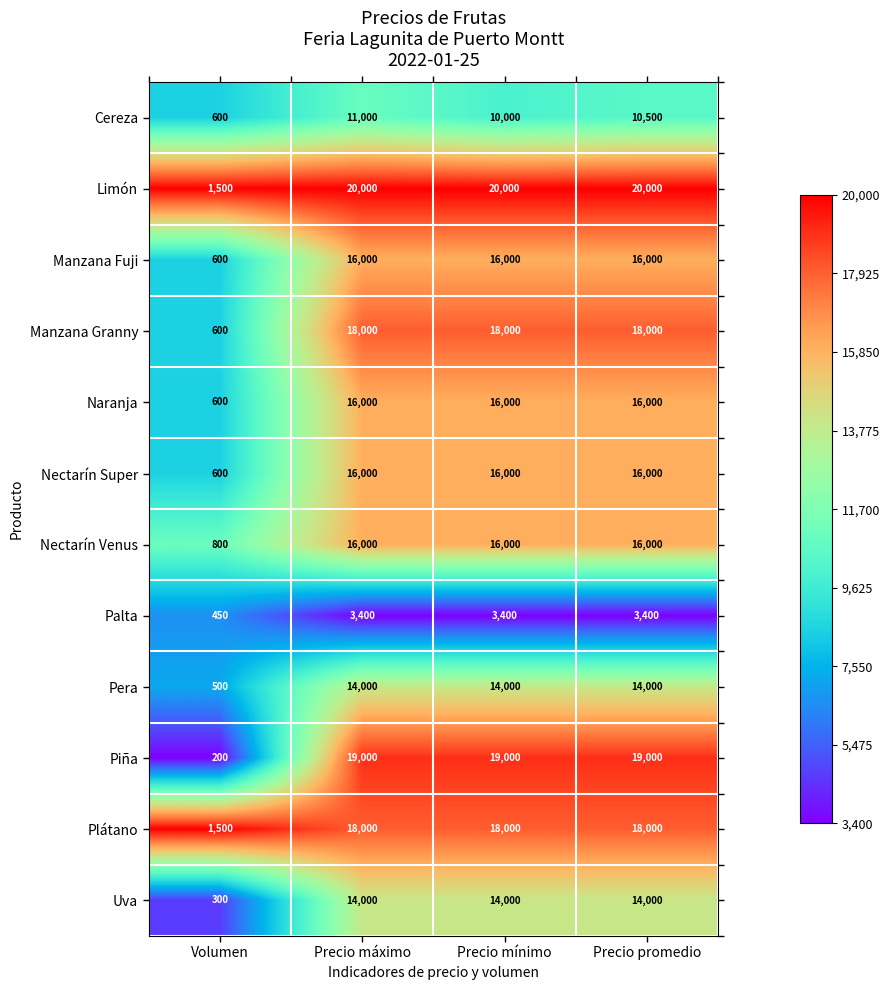

True or false: Piña has a value of 79 at Volumen.

False